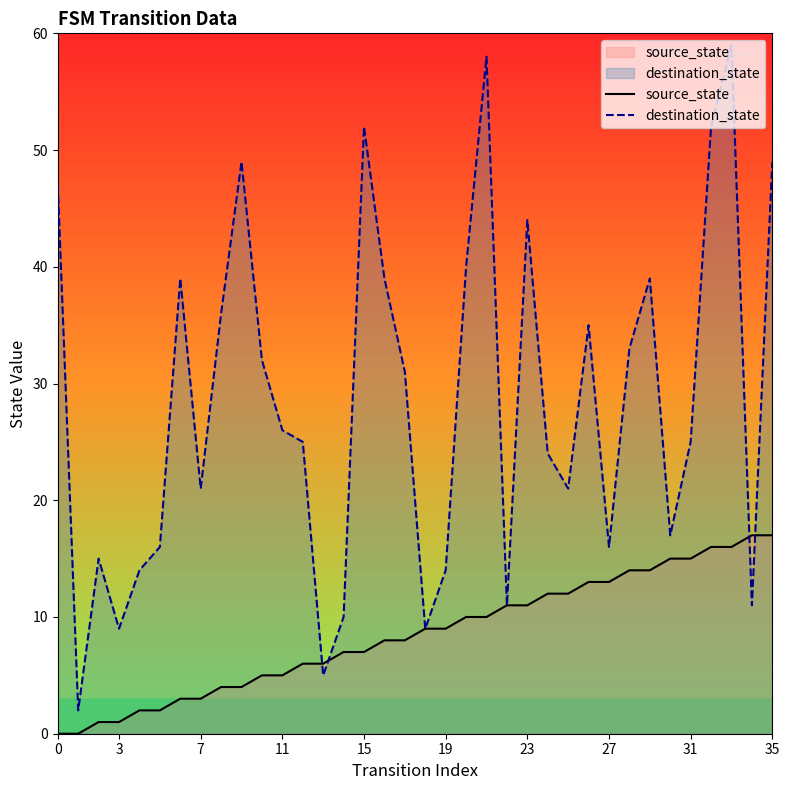

How many intersections are there between destination_state and source_state?

4